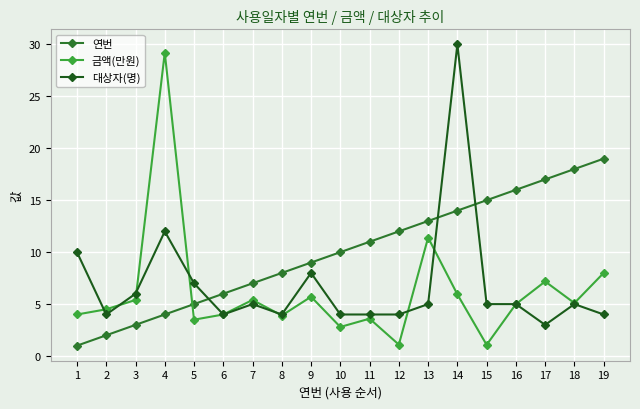

What are all the series names shown in the legend?

연번, 금액(만원), 대상자(명)